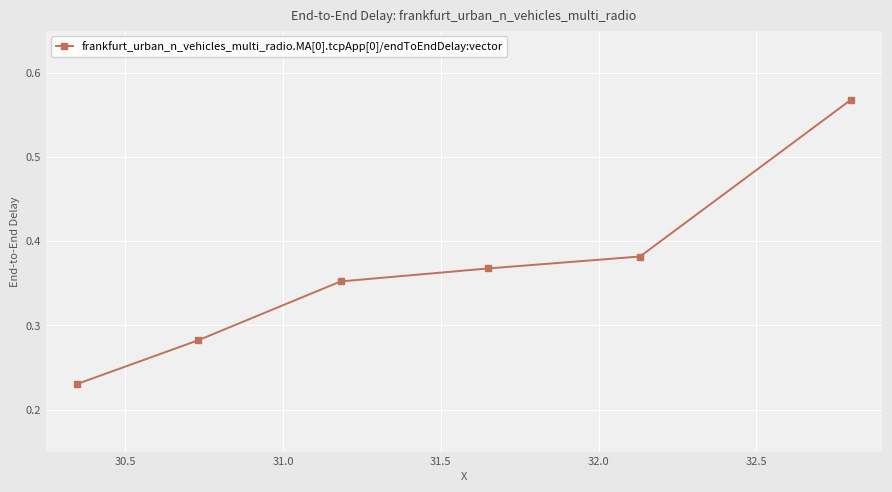

True or false: the data has more than 0 interior local peaks.

False